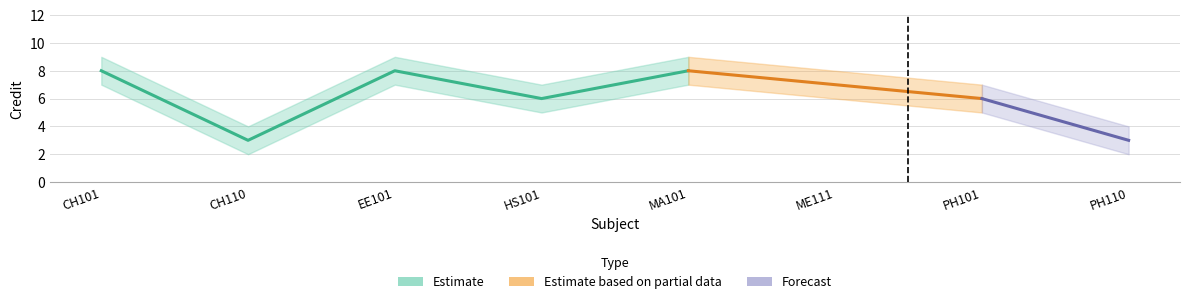

How many data points in Credit are less than 7?

4